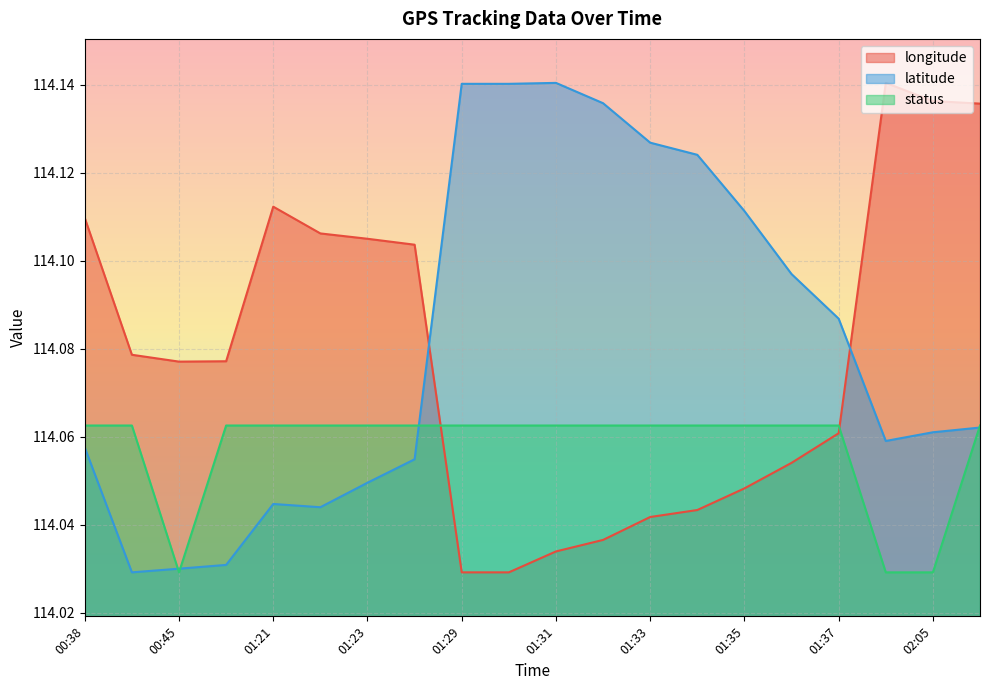

Which series has the widest spread of values?

longitude